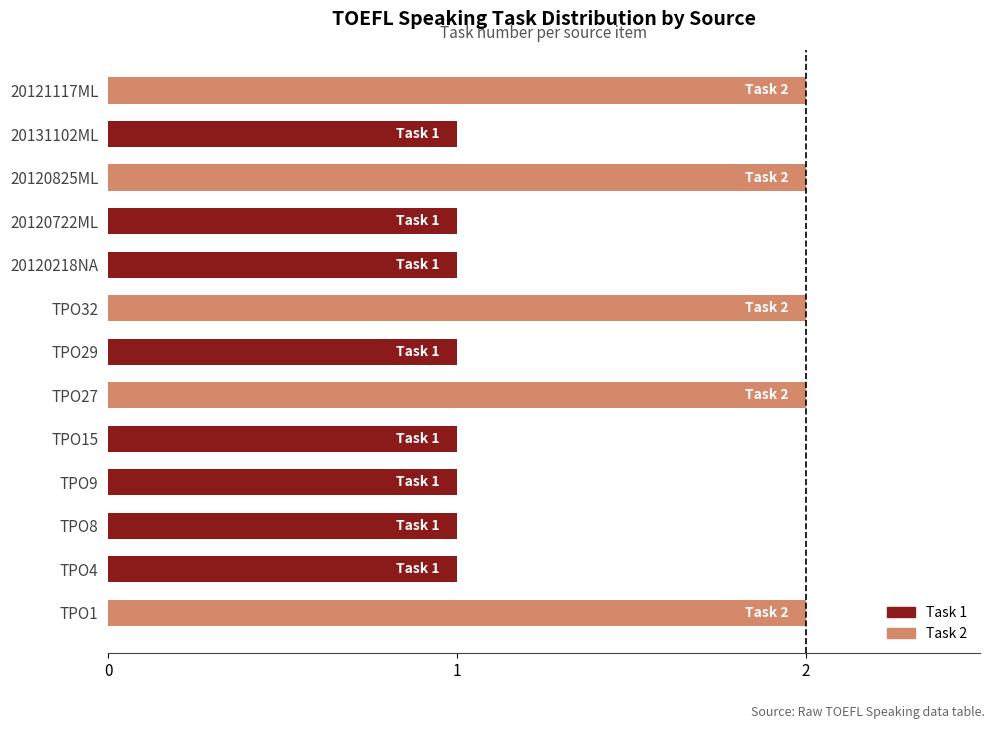

Which has a higher value, TPO27 or TPO8?

TPO27